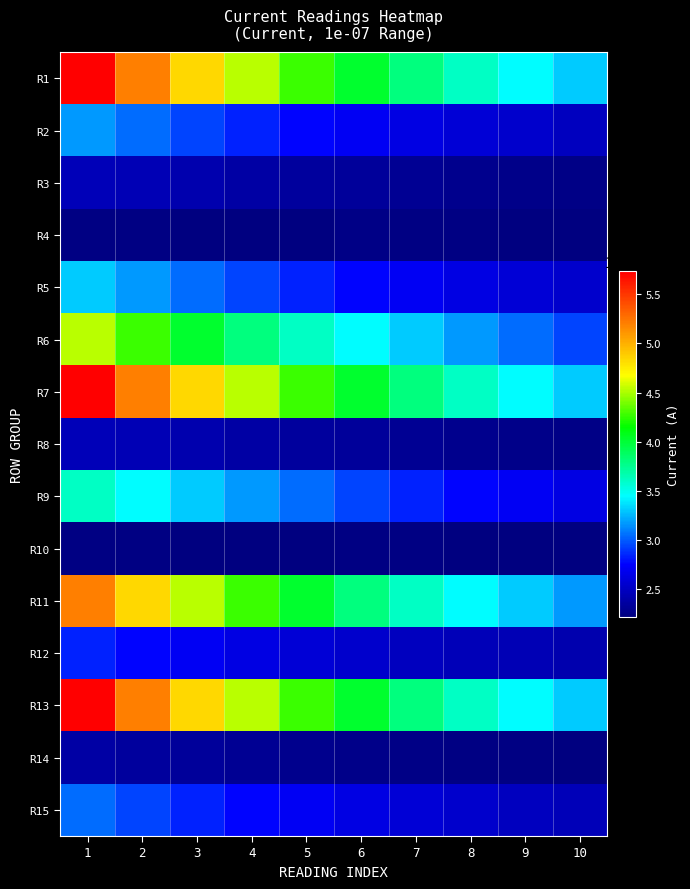

At how many categories does at least one series exceed 0?

10